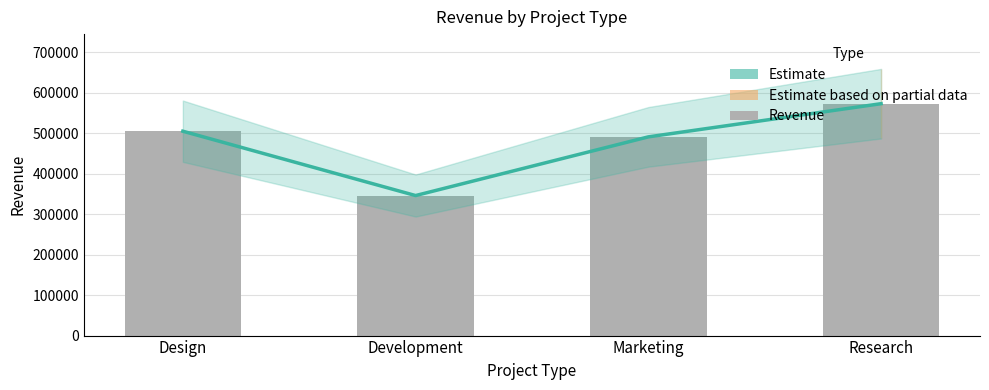

Reading left to right, transcribe all the data shown in this chart.

Estimate: Design=505000	Development=346000	Marketing=491000	Research=573000
Revenue: Design=505000	Development=346000	Marketing=491000	Research=573000